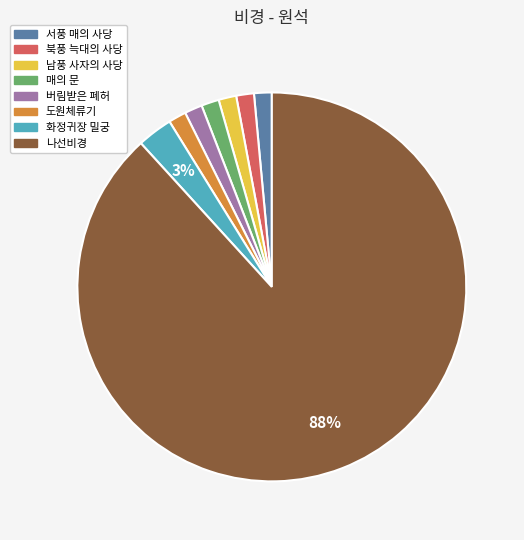

To the nearest percent, what is the average slice percentage?

12%